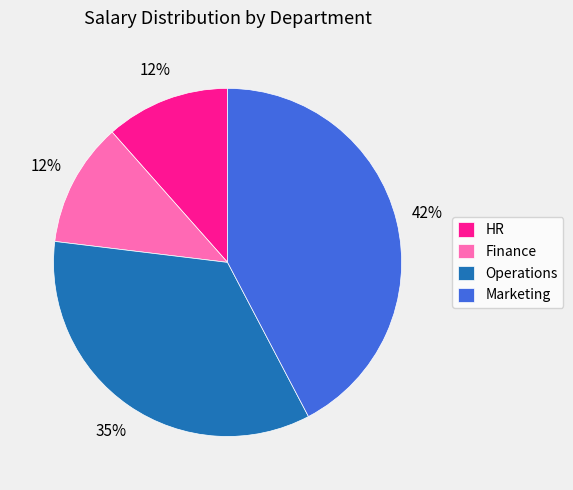

To the nearest percent, what is the average slice percentage?

25%